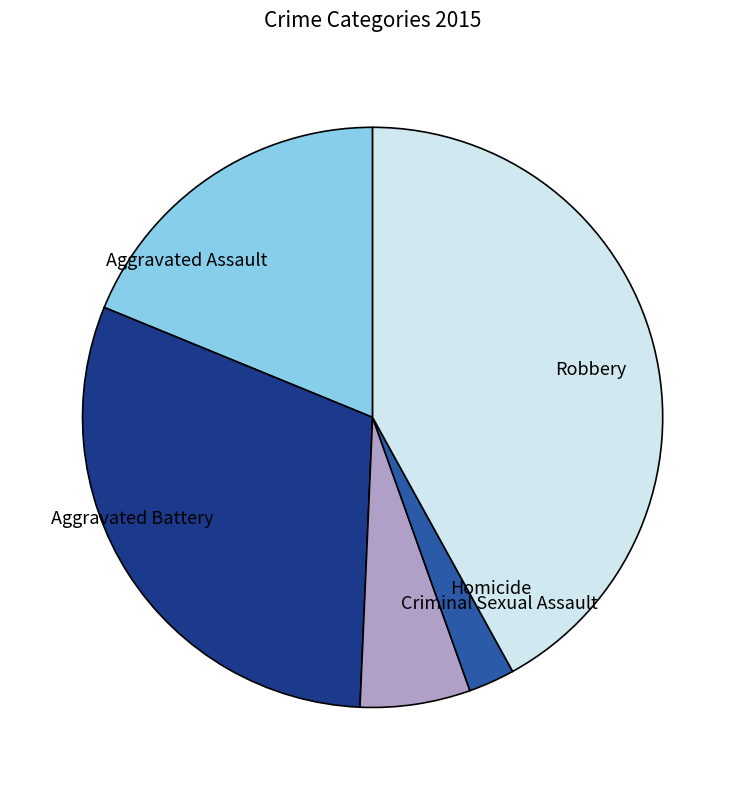

True or false: Aggravated Assault accounts for 24% of the total.

False